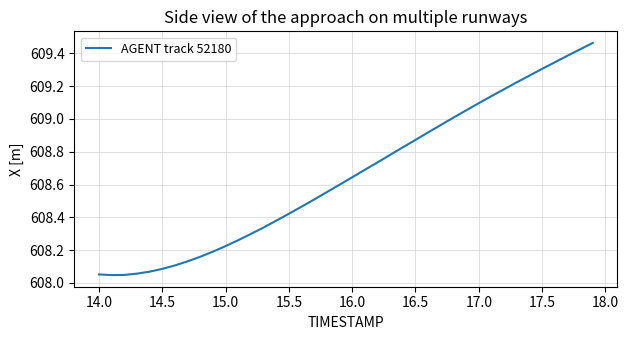

What is the difference between the maximum and minimum values?

1.4